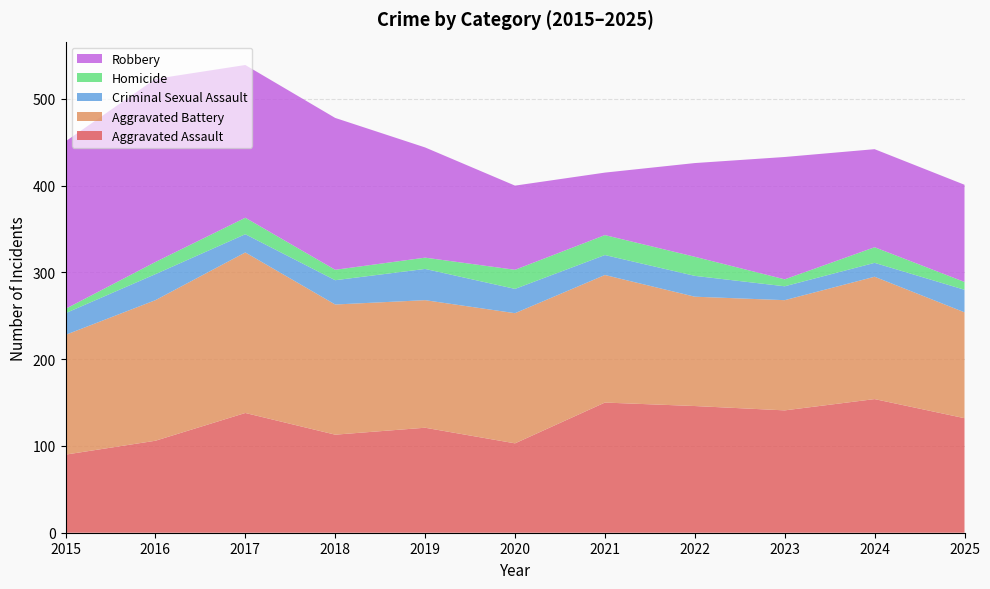

Reading left to right, list all the values displayed in this chart.

Aggravated Assault: 90	106	138	113	121	103	150	146	141	154	132
Aggravated Battery: 138	162	185	150	147	150	147	126	127	141	122
Criminal Sexual Assault: 25	30	21	28	36	28	23	24	16	16	26
Homicide: 5	14	19	12	13	22	23	22	8	18	9
Robbery: 193	211	176	175	127	97	72	108	141	113	112